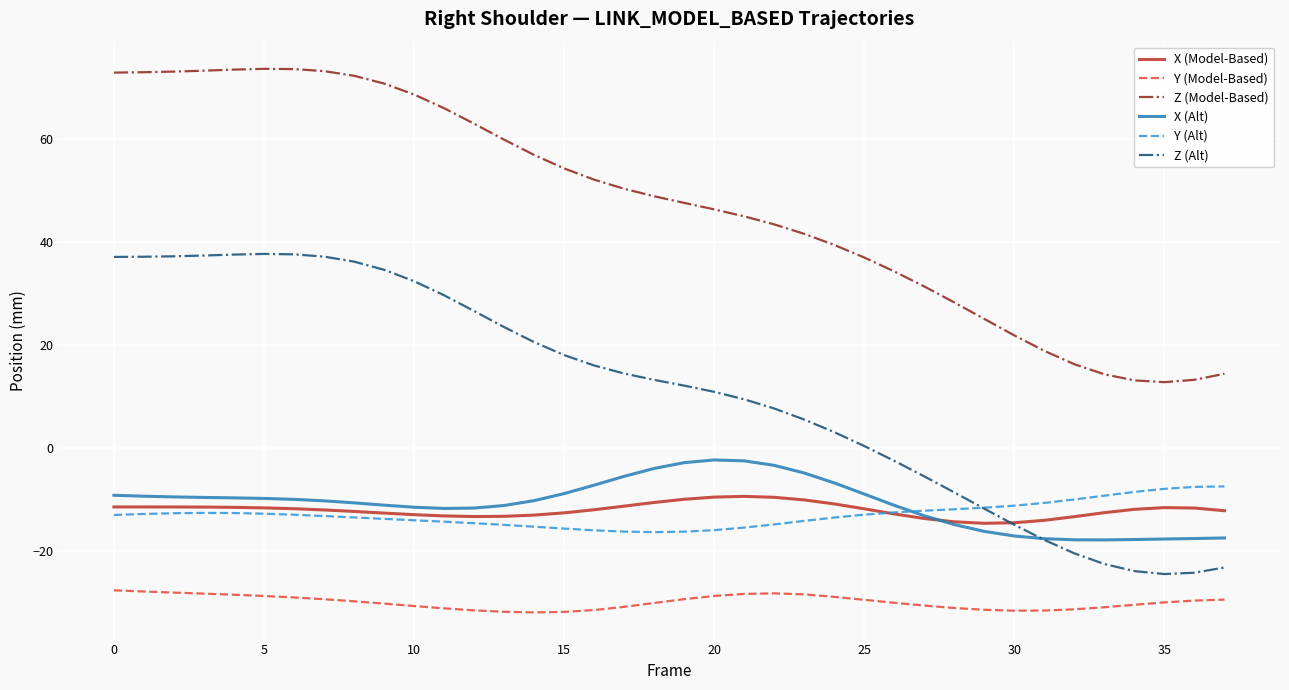

Which series has the largest total across all categories?

Z (Model-Based)